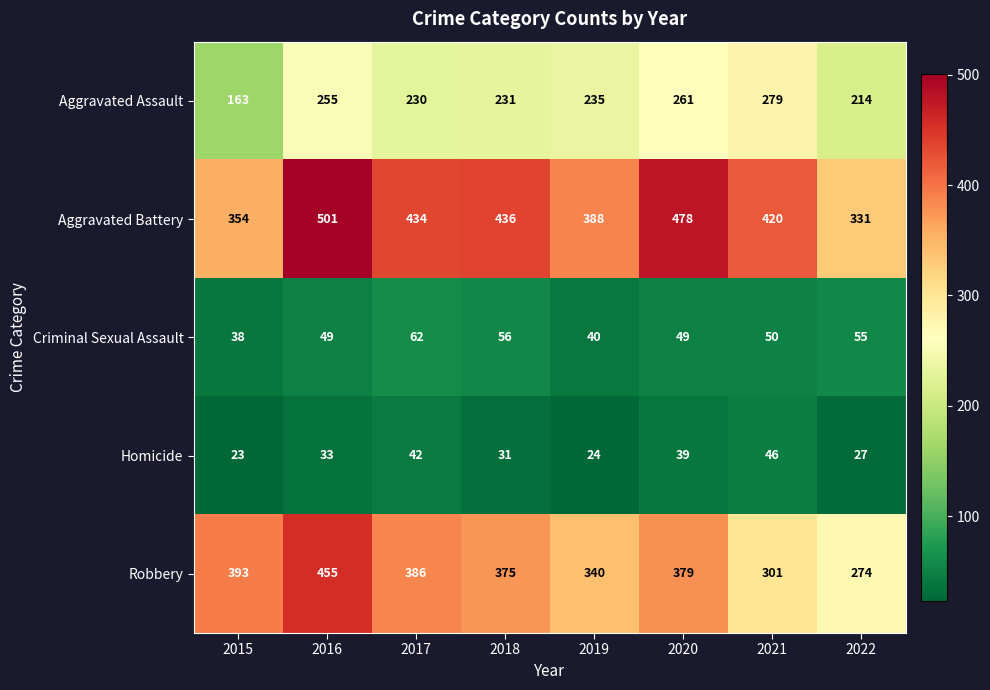

What is the total value across all series at 2015?

971